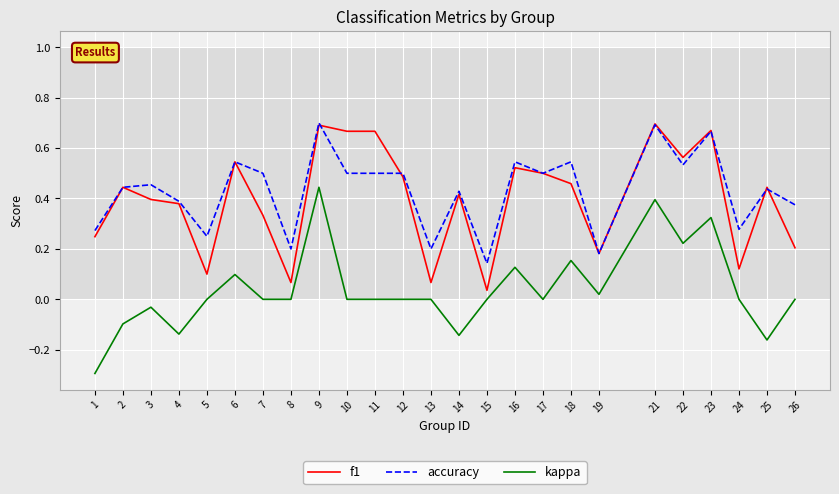

Which series has the widest spread of values?

kappa